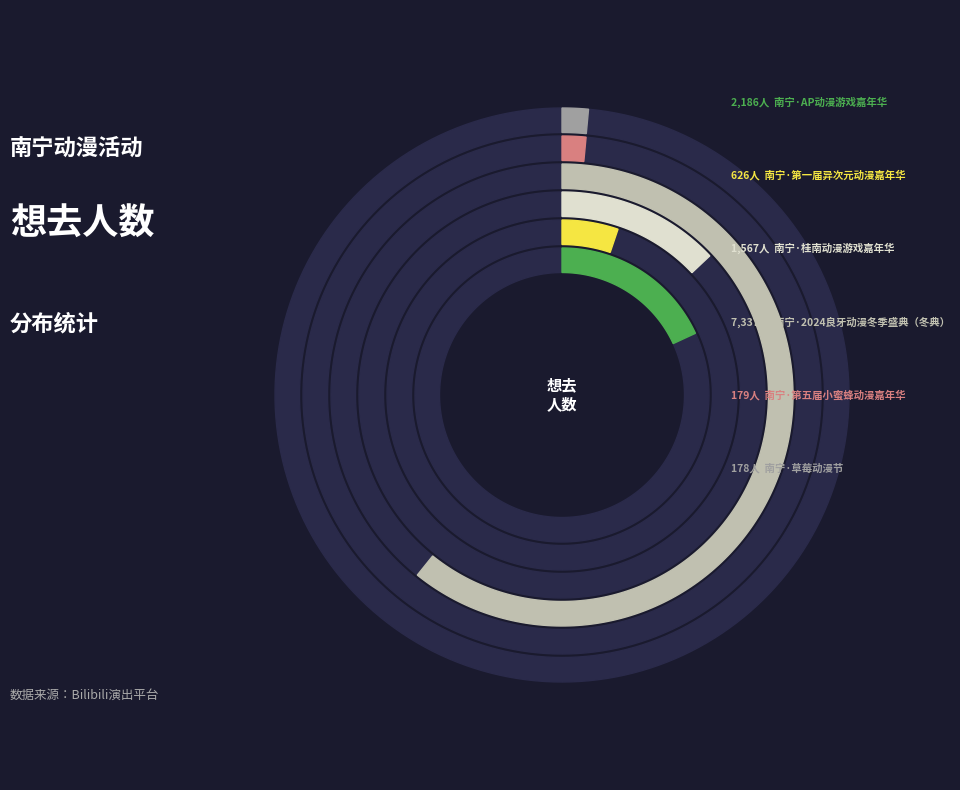

Rank the categories by value from highest to lowest.

南宁·2024良牙动漫冬季盛典（冬典）, 南宁·AP动漫游戏嘉年华, 南宁·桂南动漫游戏嘉年华, 南宁·第一届异次元动漫嘉年华, 南宁·第五届小蜜蜂动漫嘉年华, 南宁·草莓动漫节